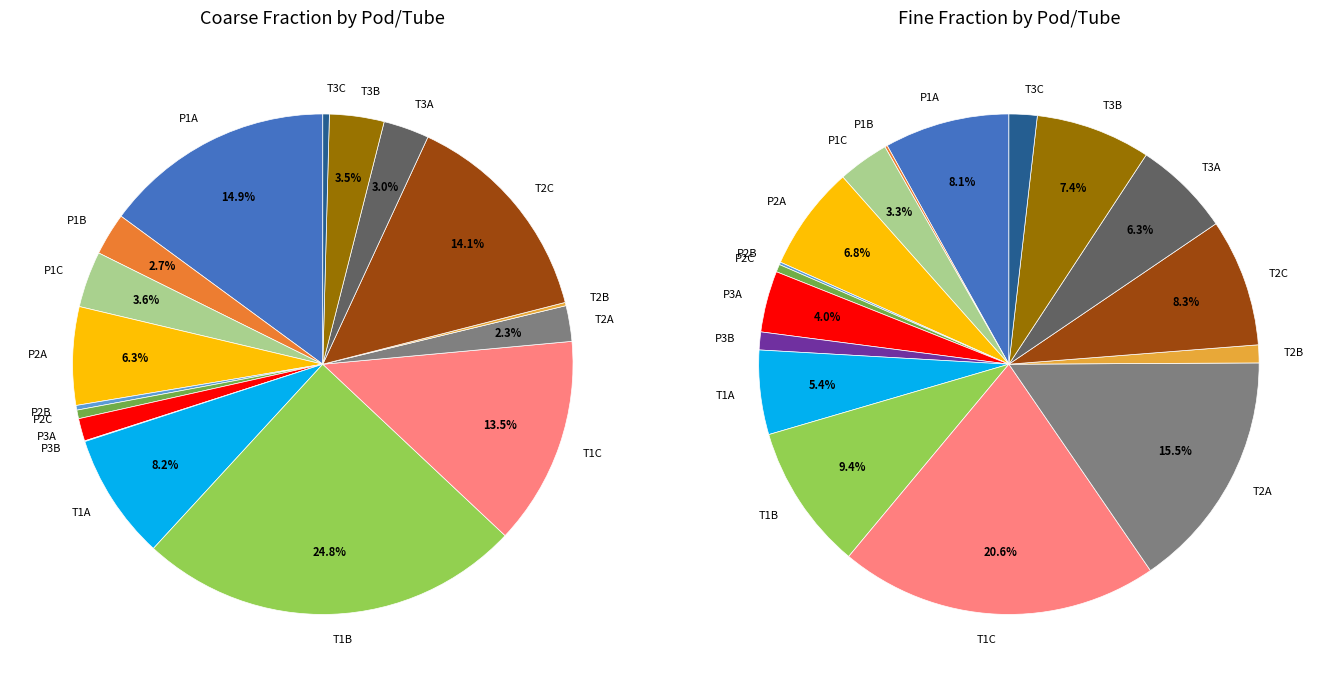

How many segments does this pie chart have?

17